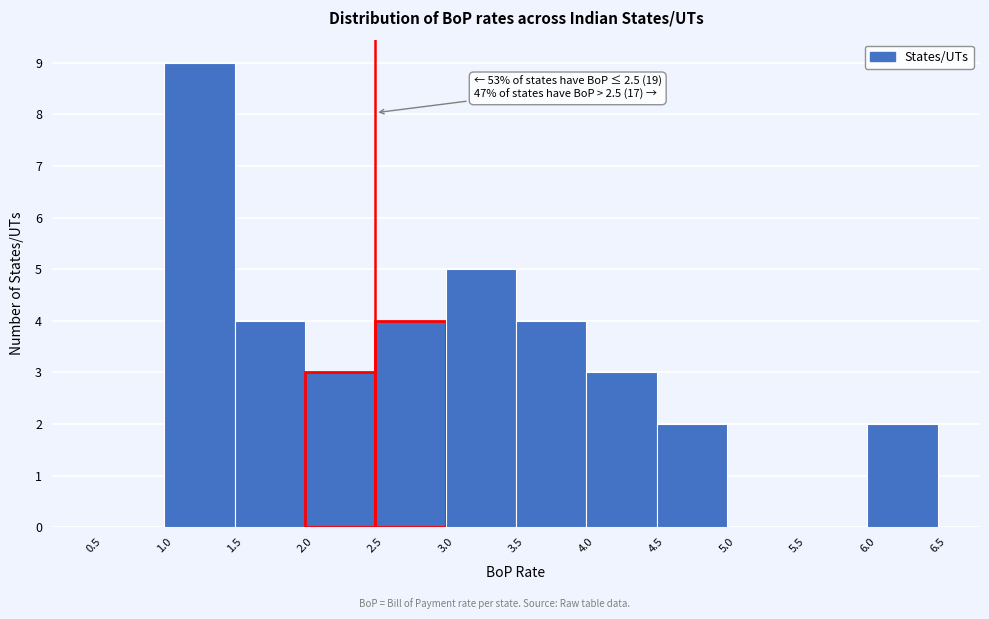

Which range on the x-axis has the tallest bar?

1.0 to 1.5